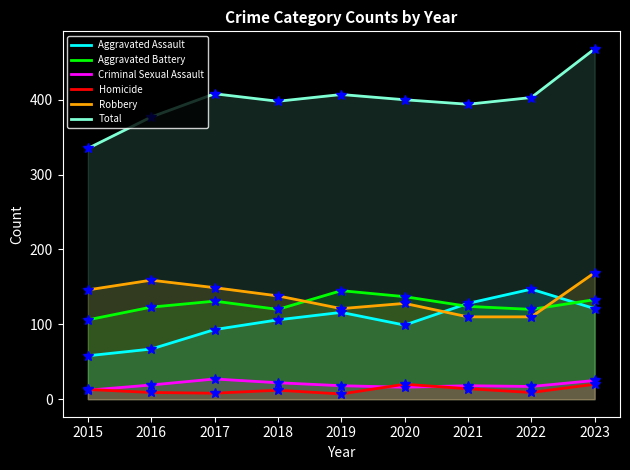

Is the value of Robbery at 2022 greater than the value of Aggravated Assault at 2016?

Yes